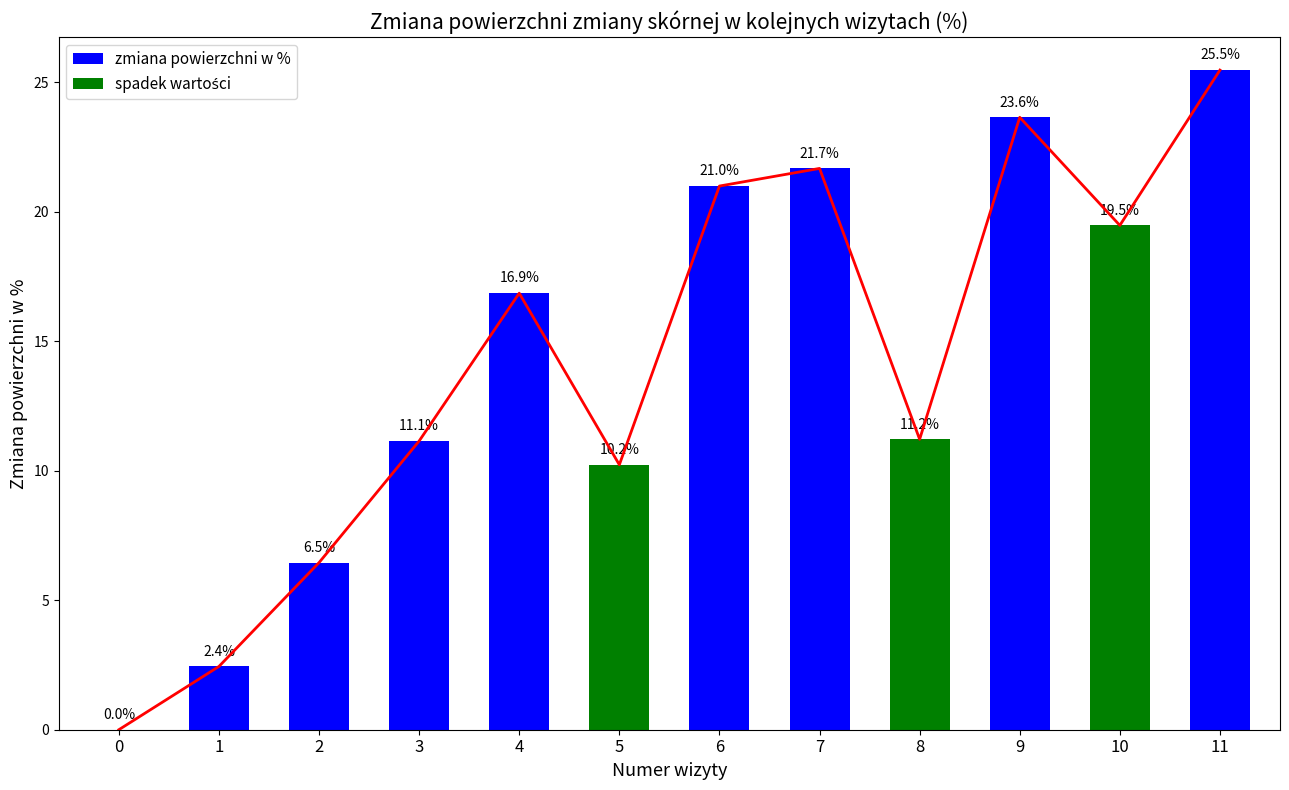

What is the maximum value shown in the chart?

25.5